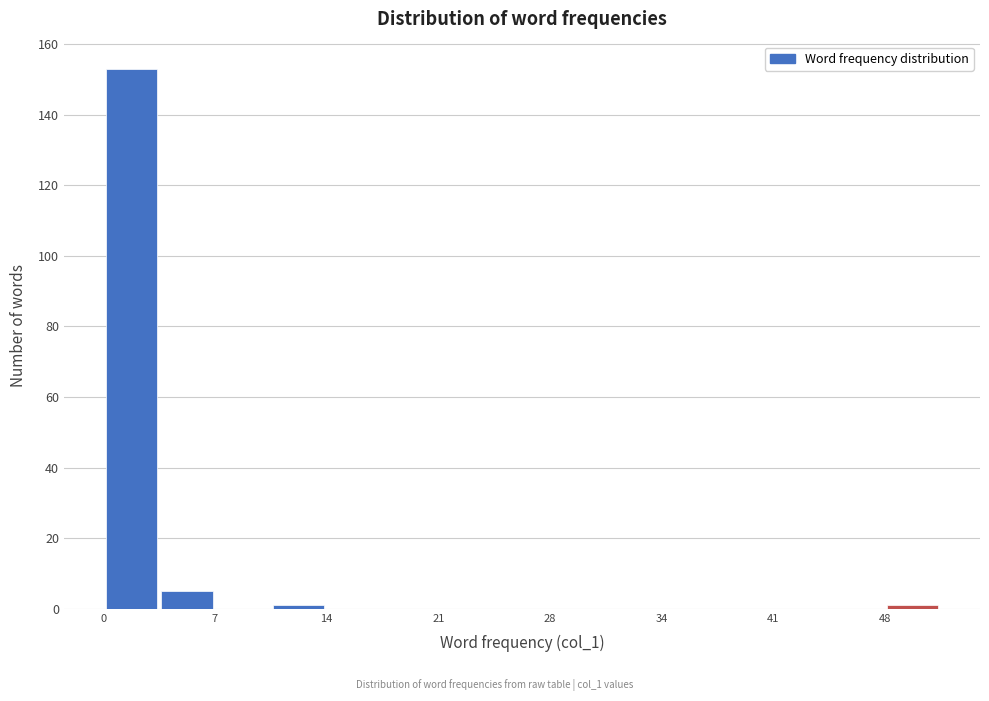

Read against the x-axis, roughly where is the centre of the tallest bar?

2